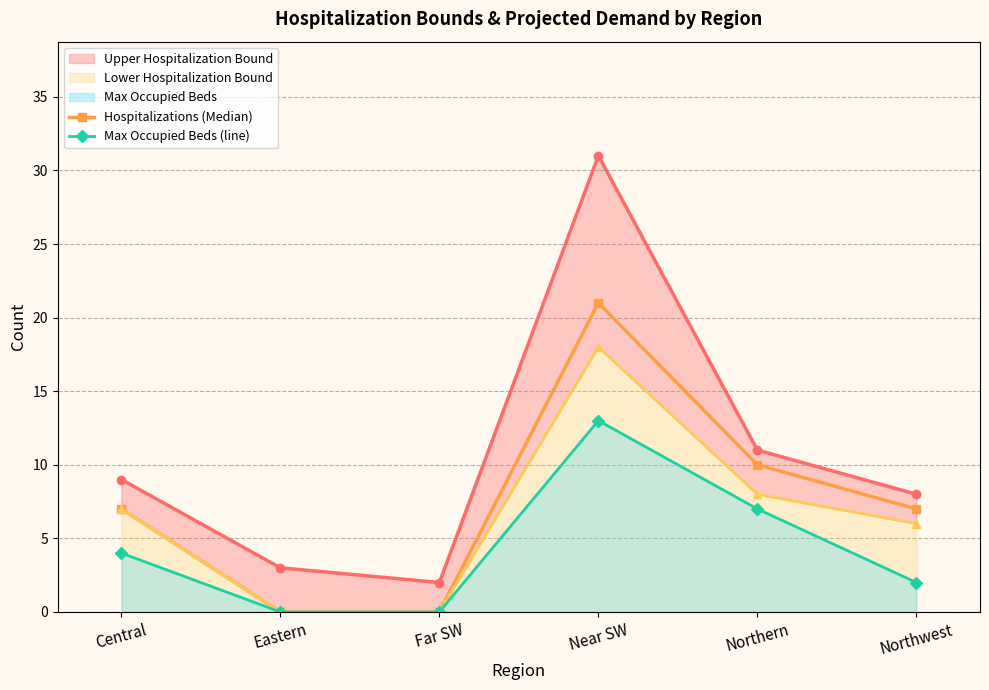

The value of Max Occupied Beds (line) at Northern is 7. True or false?

True